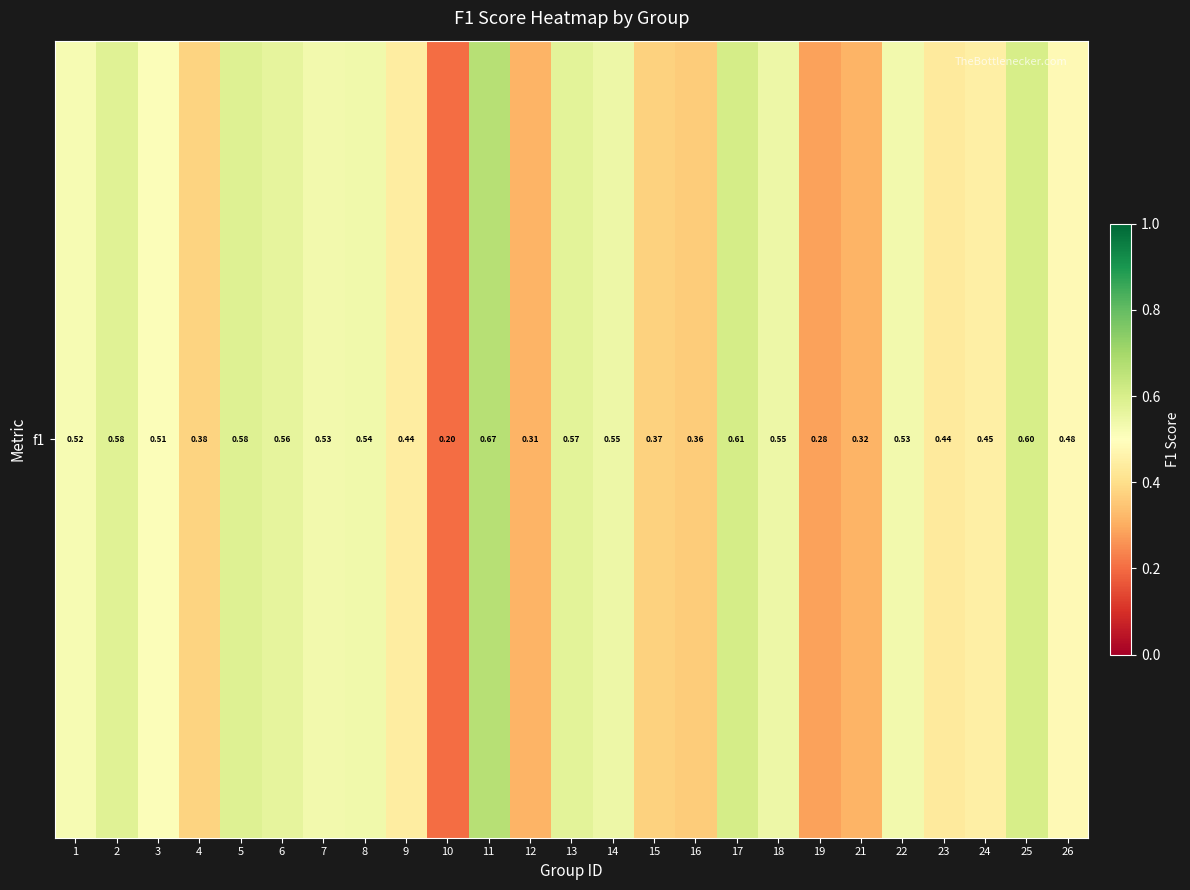

What is the sum of all values?

11.9